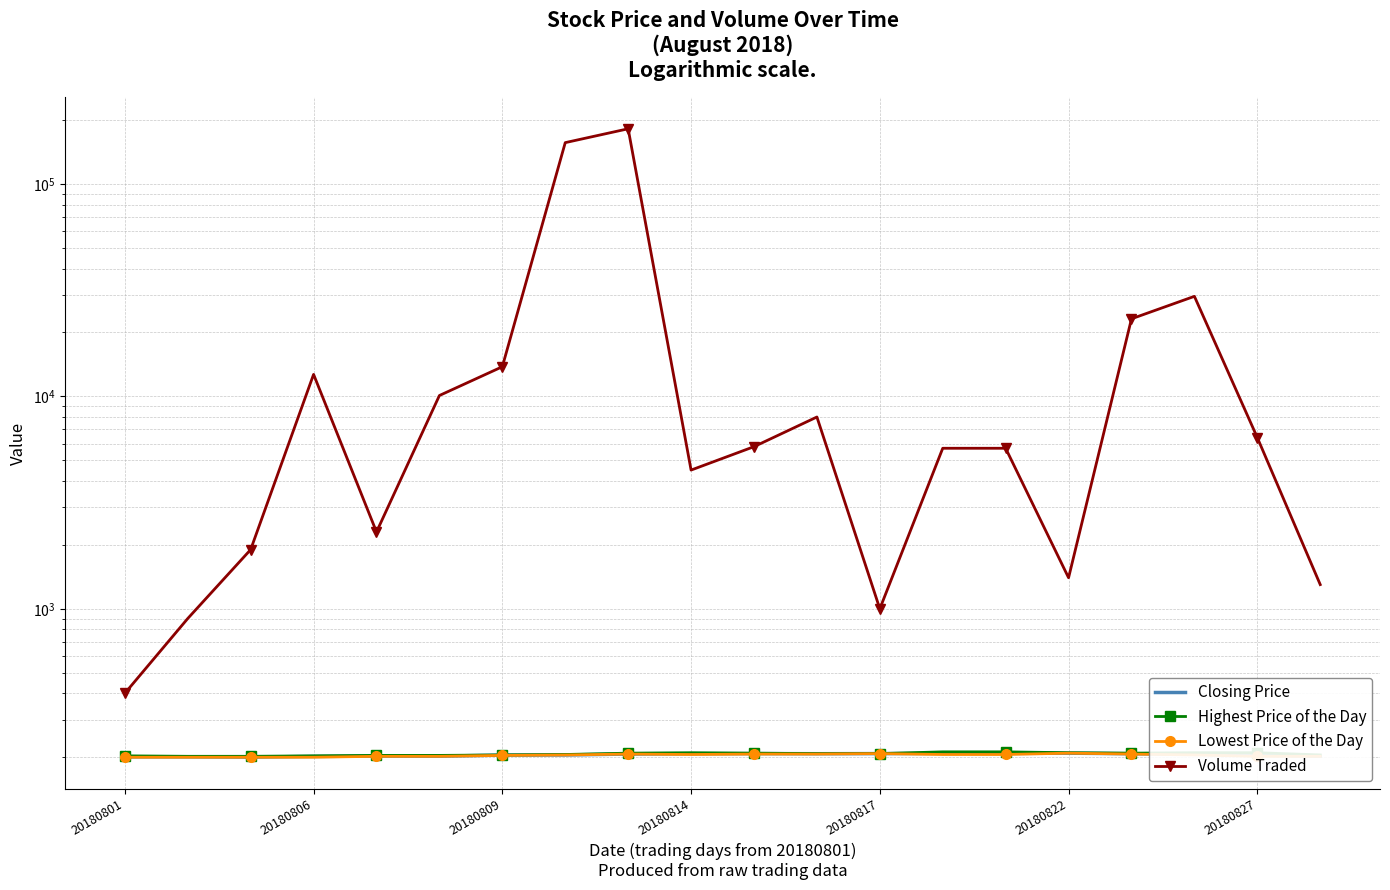

At how many categories does at least one series exceed 37112?

2